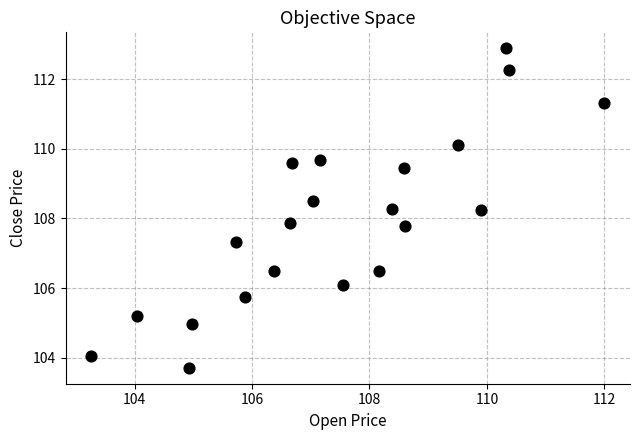

What is the range of Y values (max minus min)?

9.2